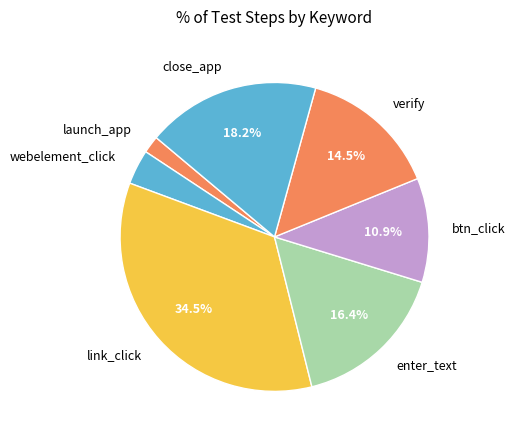

Does enter_text represent more than half of the total?

No